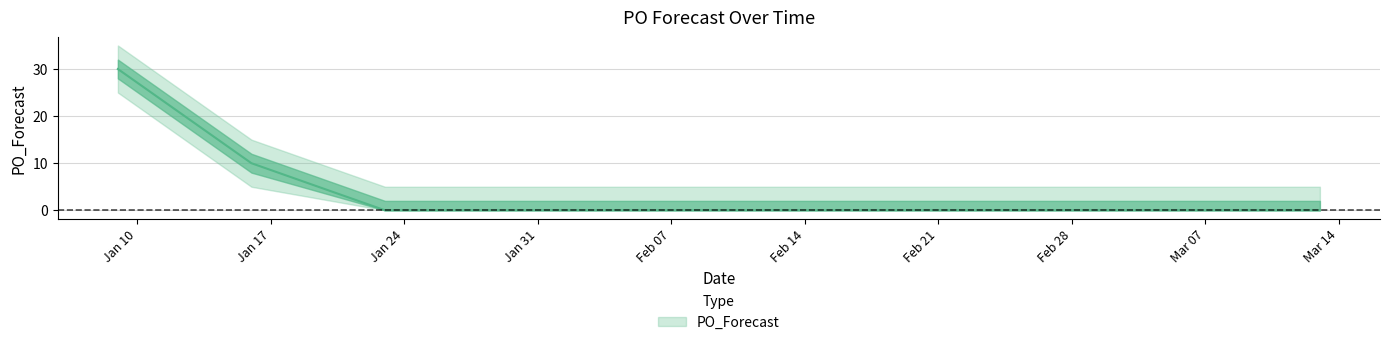

Reading left to right, list all the values displayed in this chart.

30	10	0	0	0	0	0	0	0	0